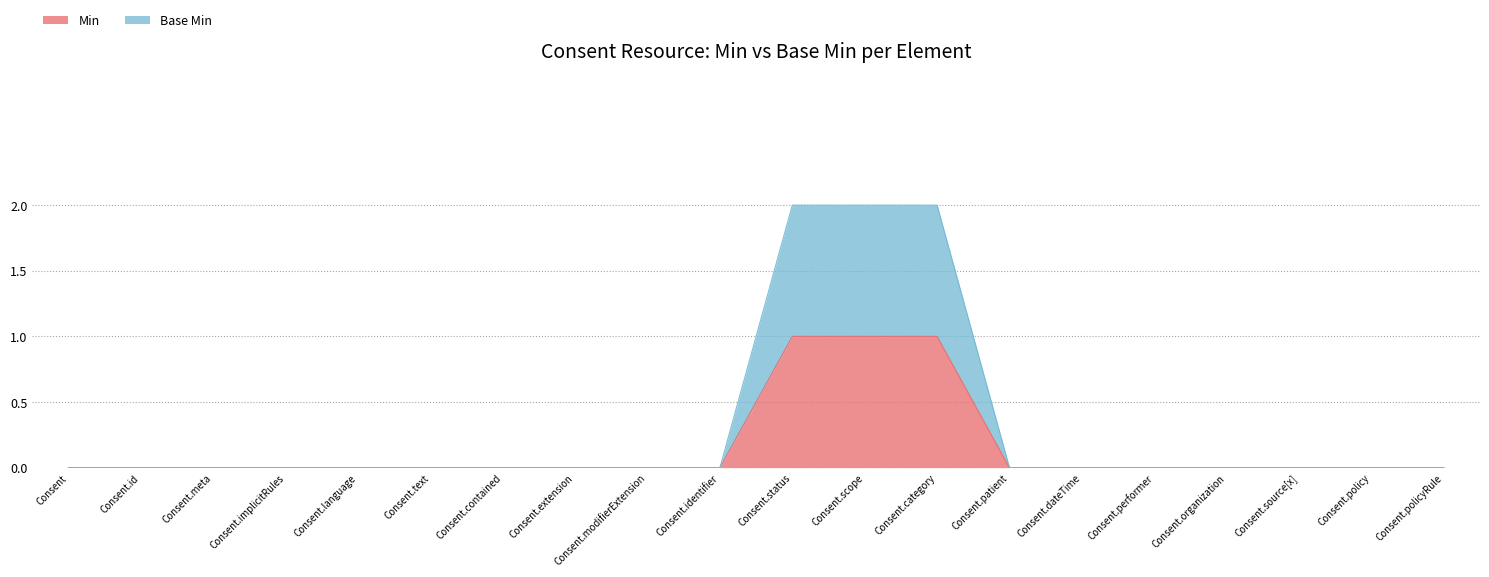

Rank the series by their average value, from lowest to highest.

Min, Base Min